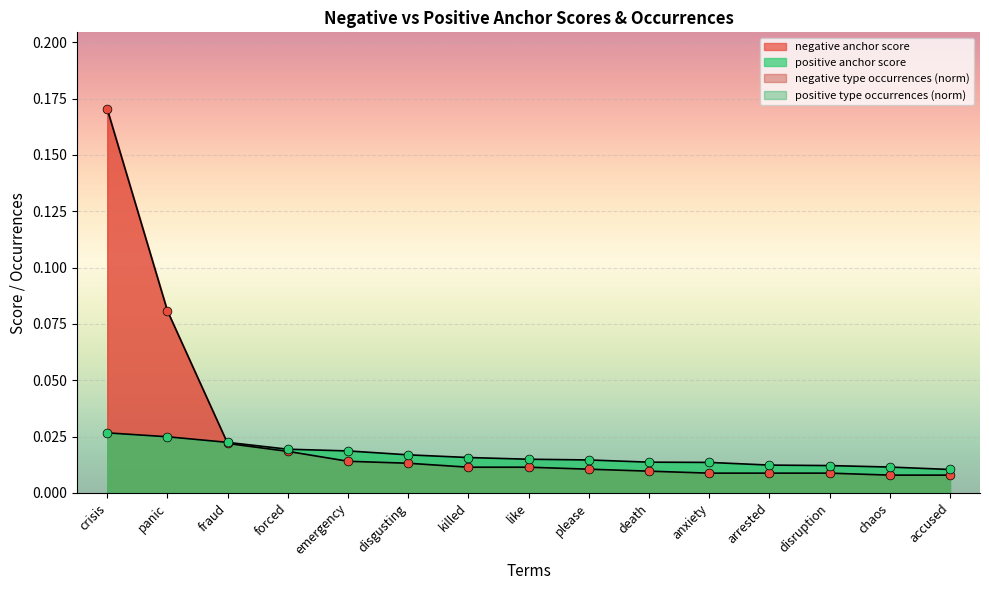

Which series contains the lowest Y value?

negative anchor score